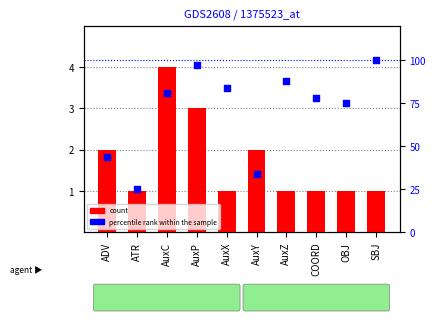

Is the value of count at SBJ greater than the value of percentile rank within the sample at COORD?

No